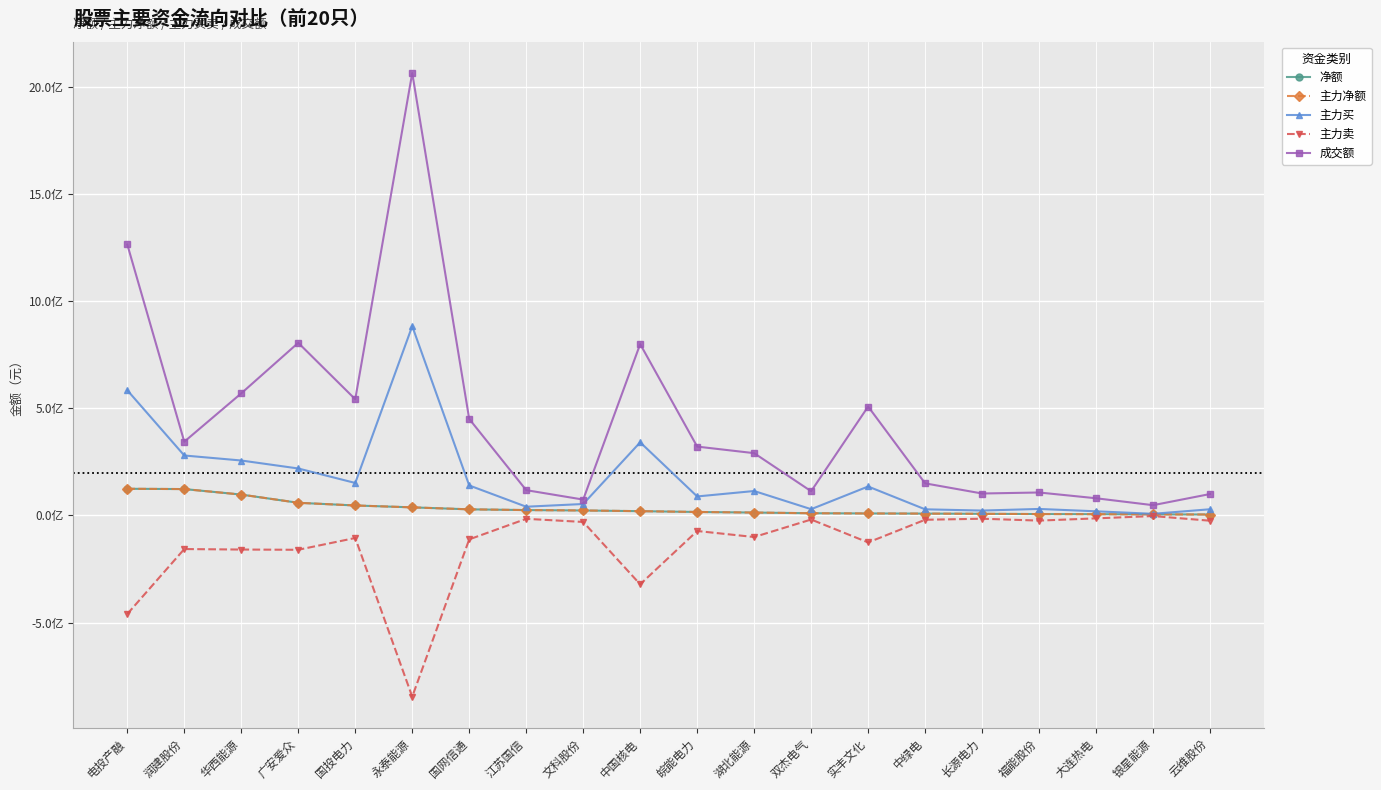

What is the label of the 9th point from the left?

文科股份